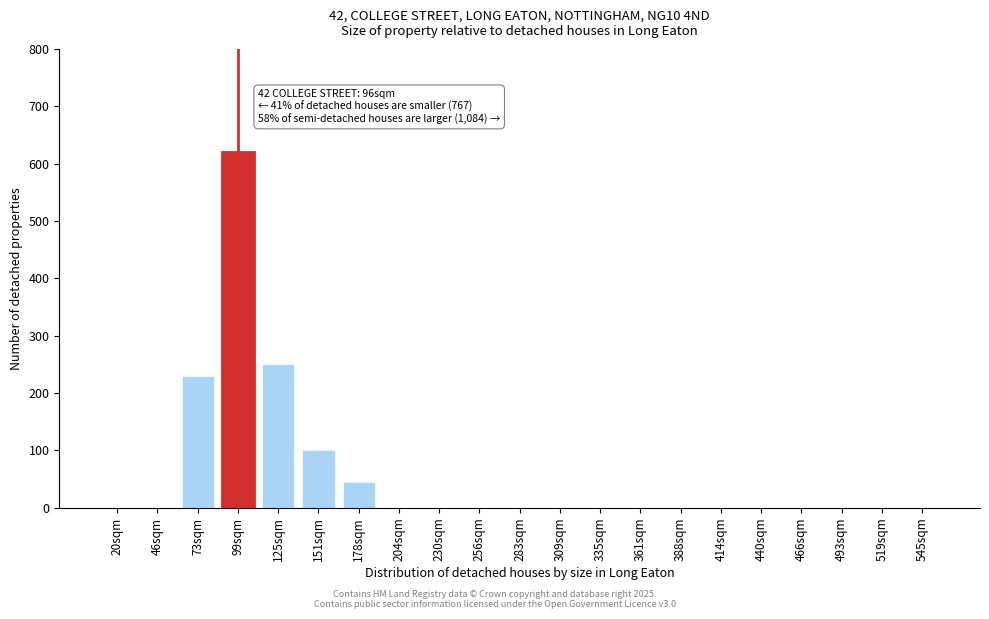

Reading right to left, extract all data points from this chart.

545sqm=0	519sqm=0	493sqm=0	466sqm=0	440sqm=0	414sqm=0	388sqm=0	361sqm=0	335sqm=0	309sqm=0	283sqm=0	256sqm=0	230sqm=0	204sqm=0	178sqm=45	151sqm=100	125sqm=250	99sqm=620	73sqm=230	46sqm=0	20sqm=0